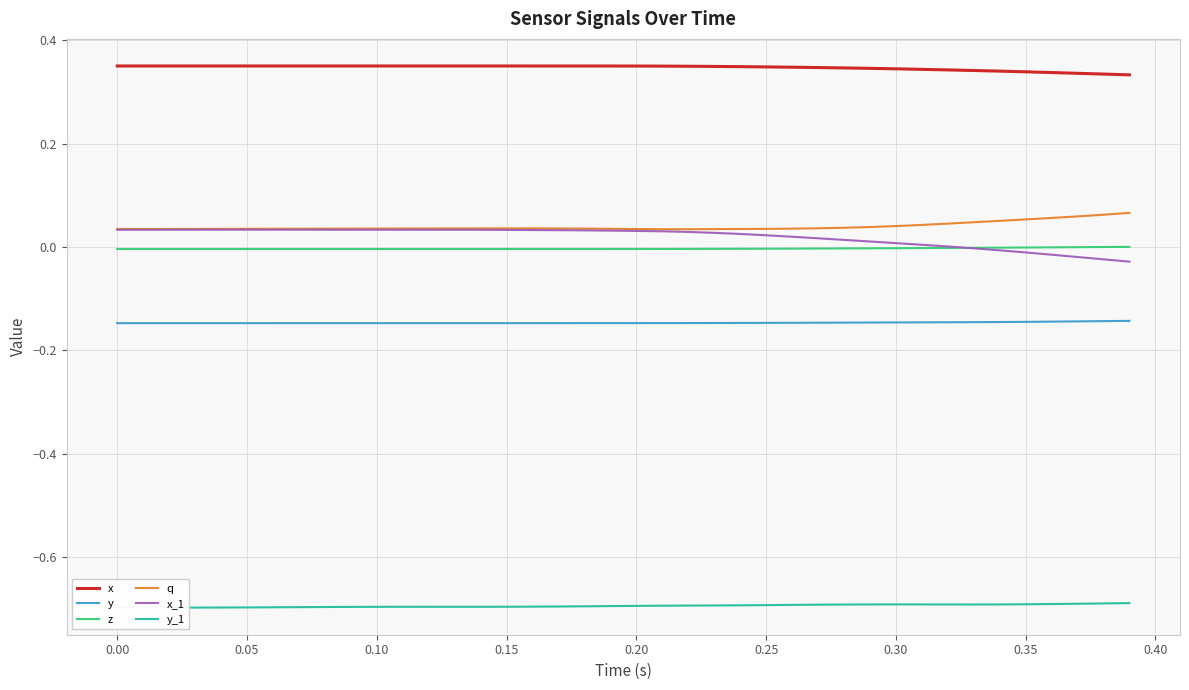

True or false: x and y intersect in this chart.

False